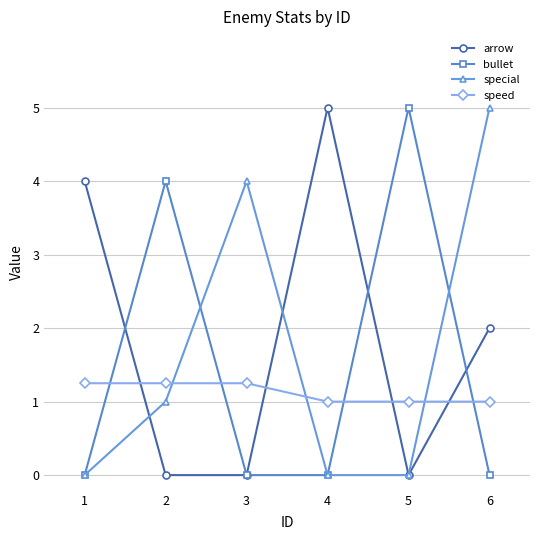

The speed series shows 0.6 at 6. True or false?

False